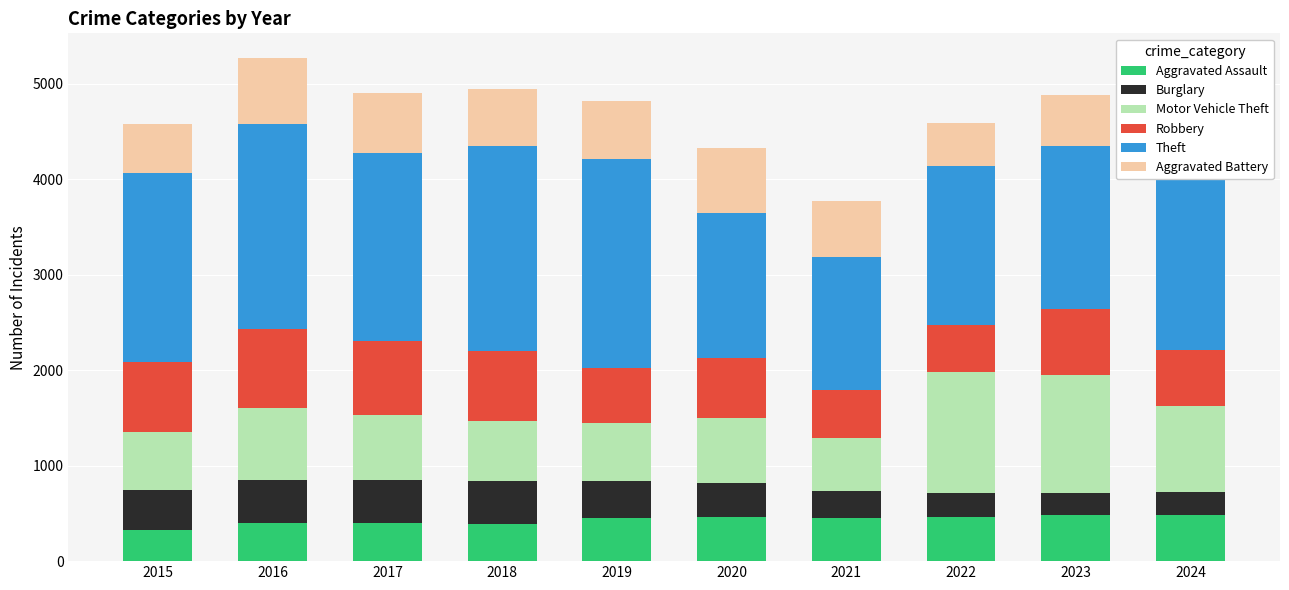

The Aggravated Assault series shows 231 at 2022. True or false?

False